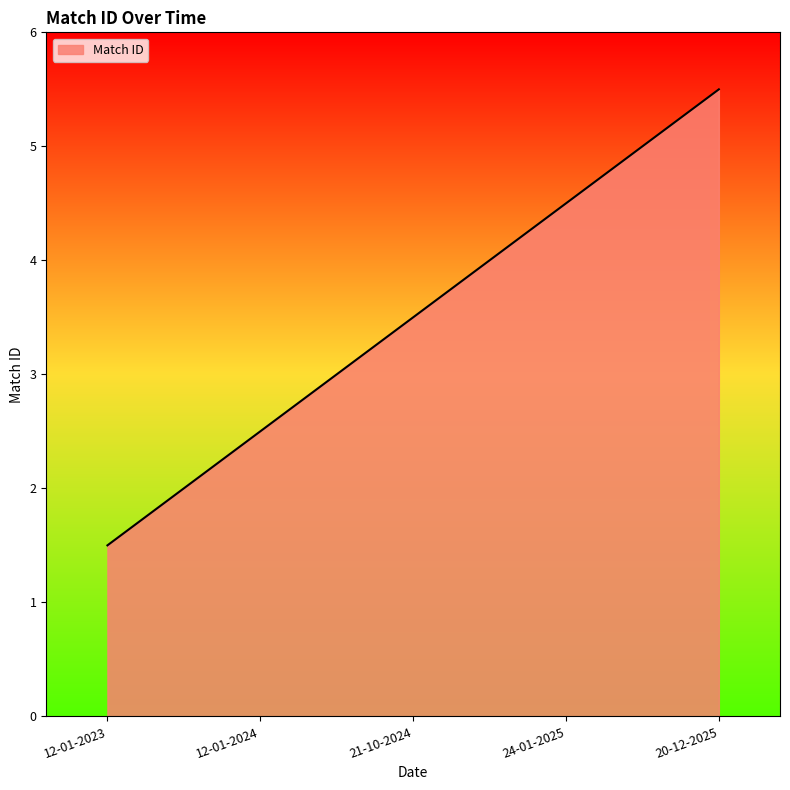

What position from the right is 24-01-2025?

2